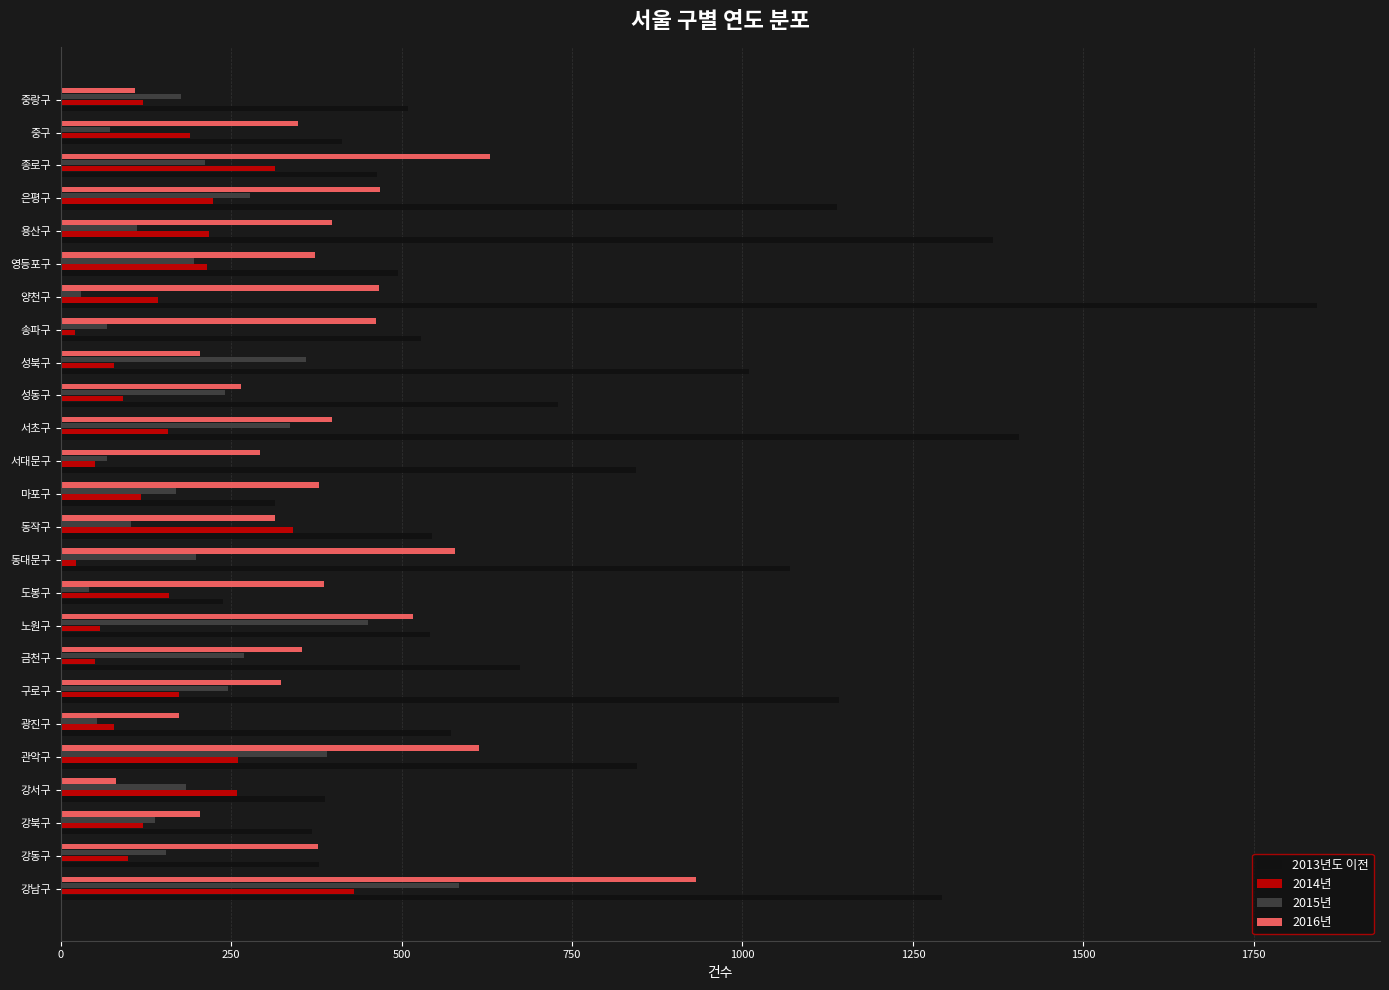

Rank the series by their maximum value, from highest to lowest.

2013년도 이전, 2016년, 2015년, 2014년